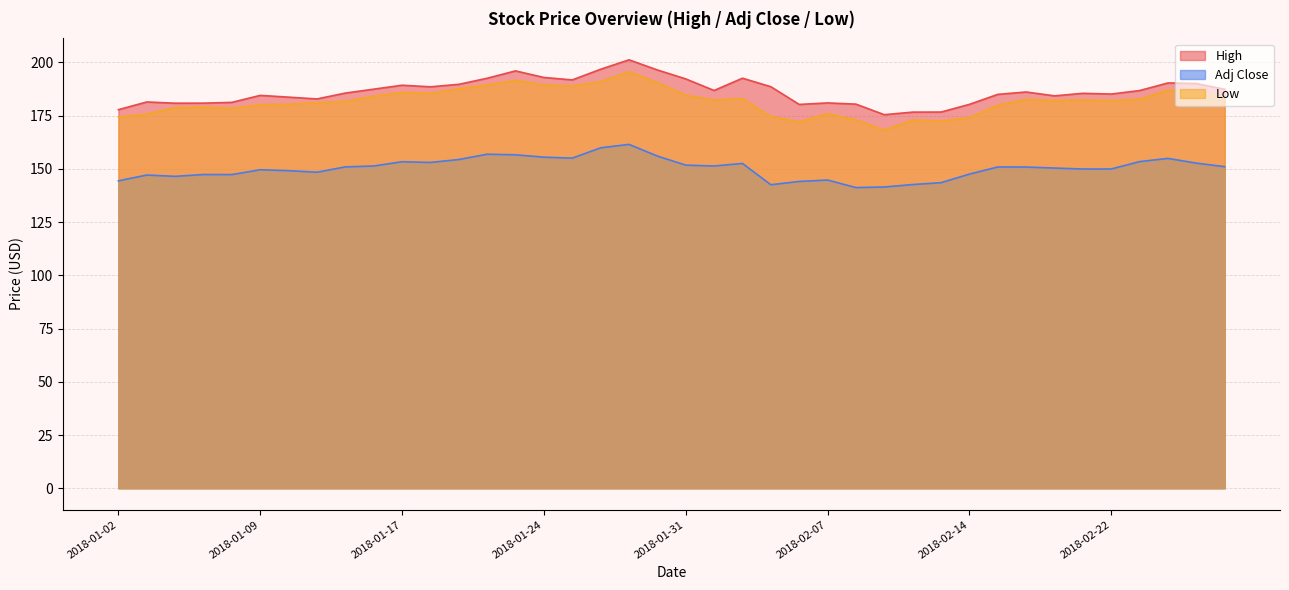

What is the difference between the maximum and minimum values in the Adj Close series?

20.3